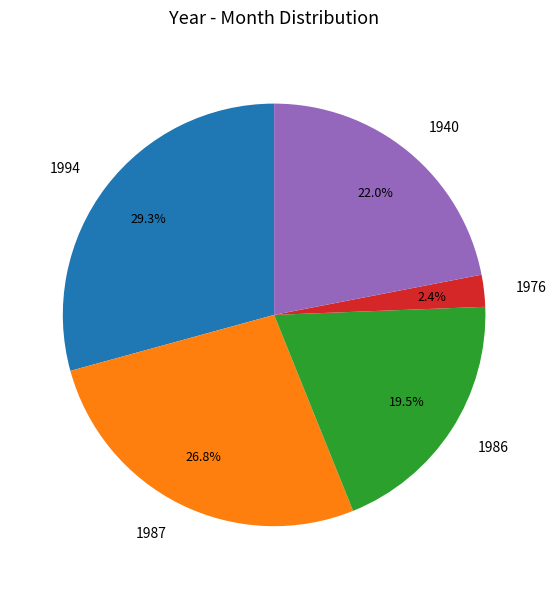

To the nearest percent, what percentage of the pie is 1987?

27%